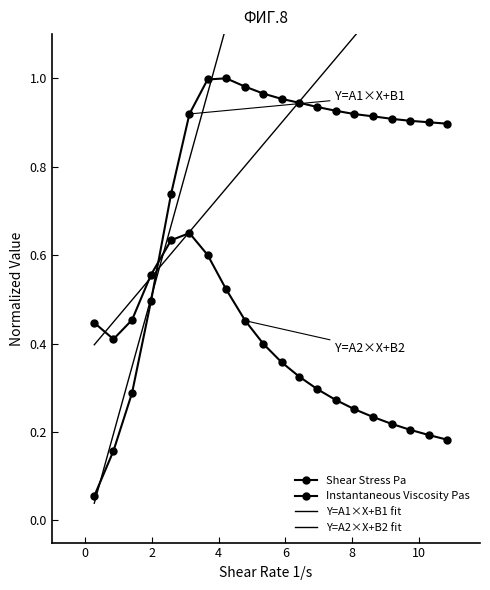

True or false: Shear Stress Pa has more than 0 interior local peaks.

True